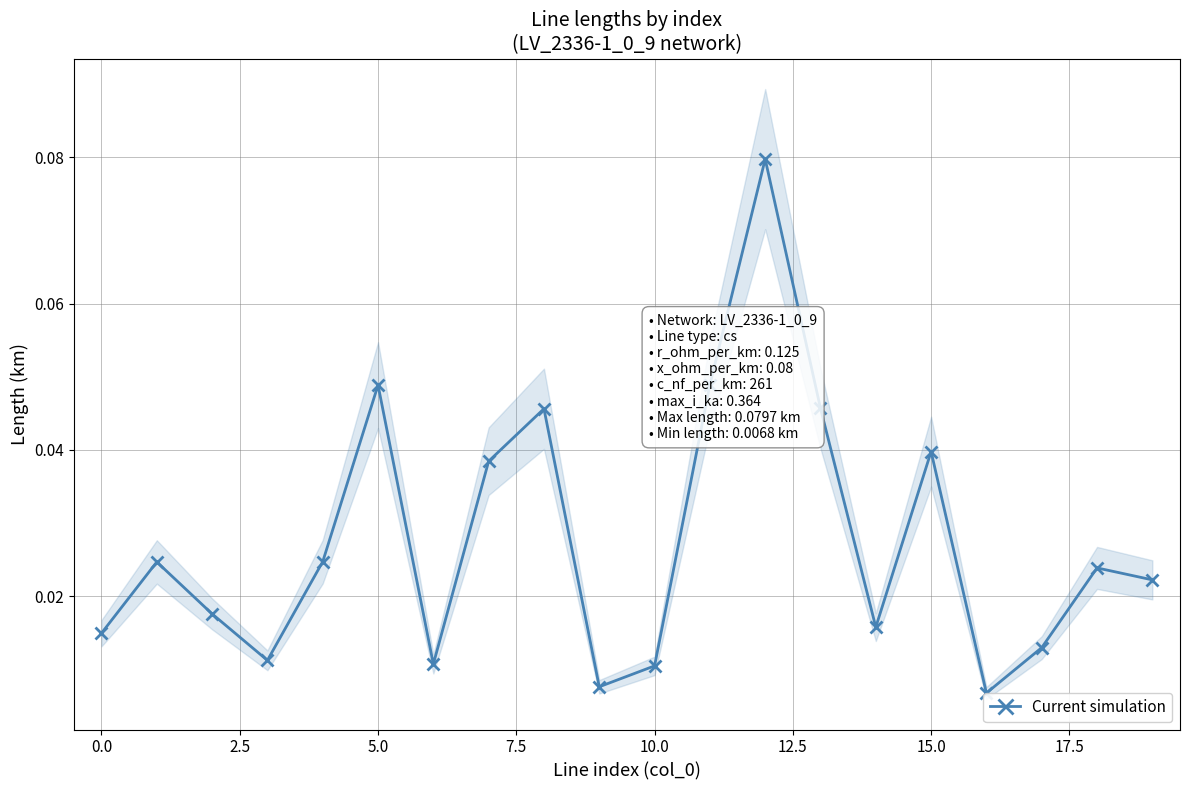

Reading left to right, list all the values displayed in this chart.

0.0	0.0	0.0	0.0	0.0	0.0	0.0	0.0	0.0	0.0	0.0	0.0	0.1	0.0	0.0	0.0	0.0	0.0	0.0	0.0